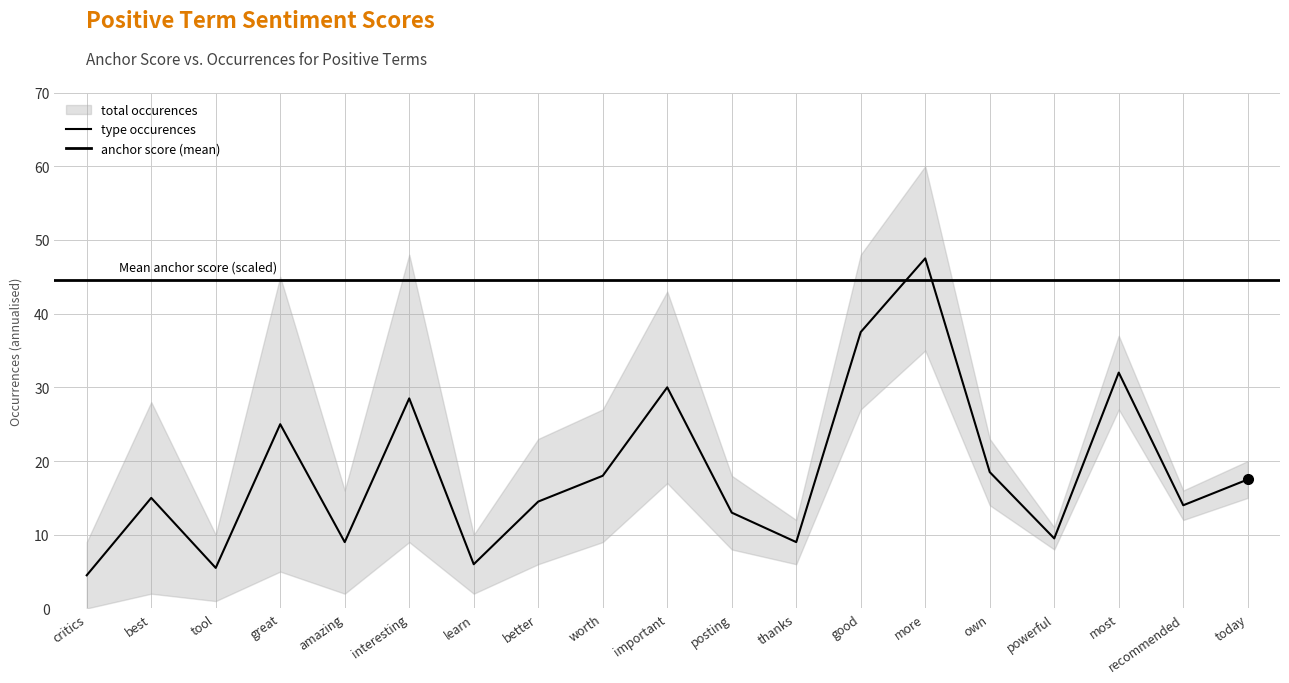

Is the value of total occurences at most greater than the value of anchor score at important?

Yes